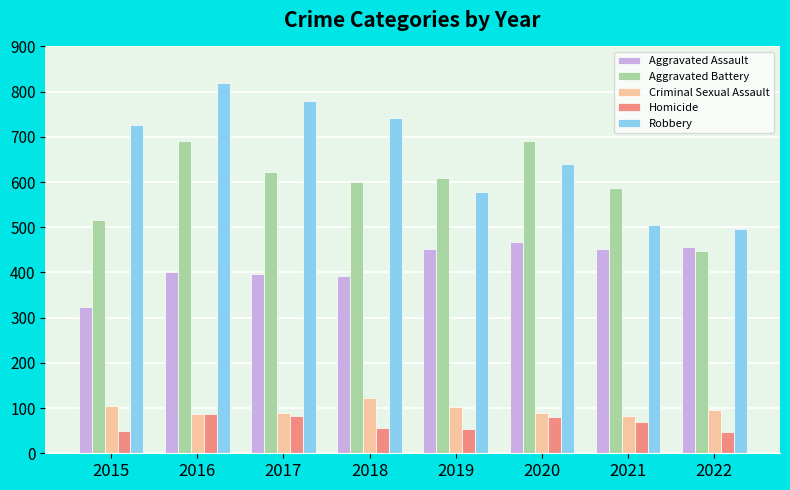

Count the number of categories in the chart.

8